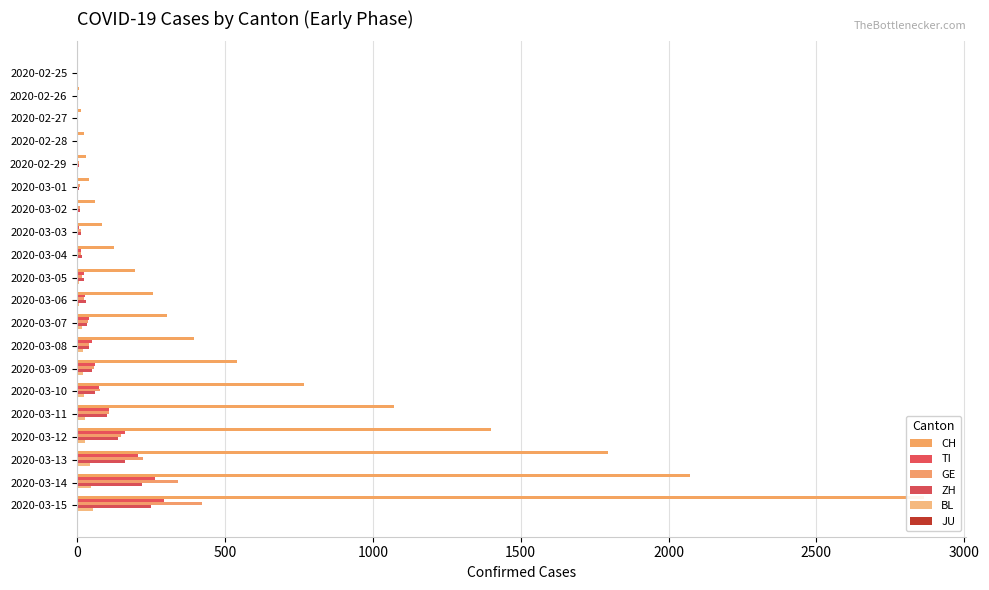

What is the difference between the maximum and minimum values in the TI series?

293.0